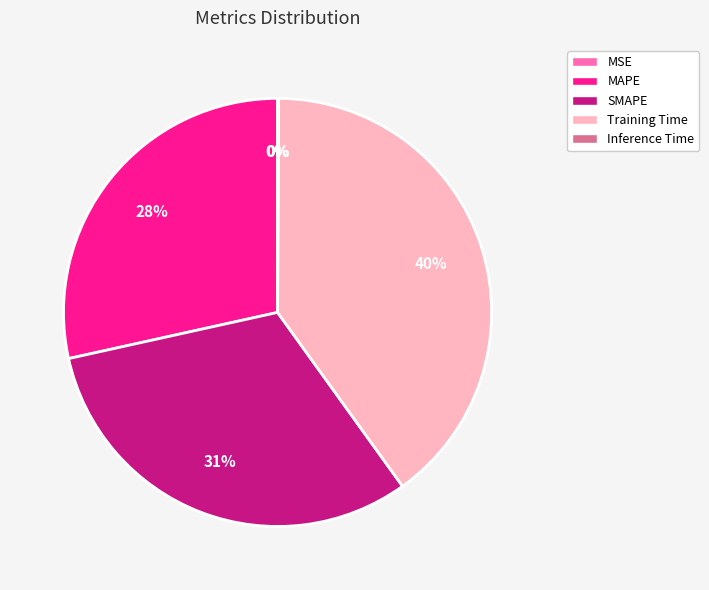

To the nearest percent, what portion does MAPE represent?

28%